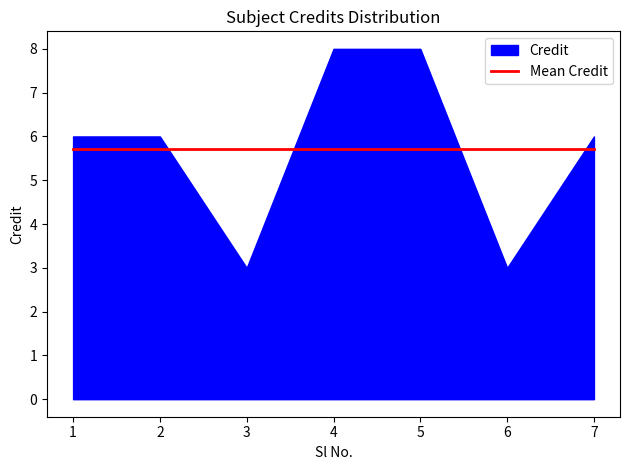

Reading left to right, extract all data points from this chart.

1=6	2=6	3=3	4=8	5=8	6=3	7=6